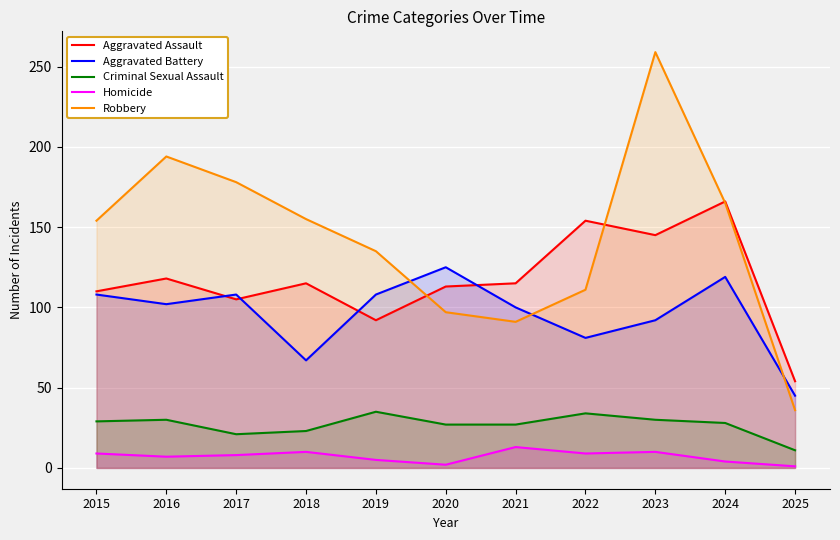

Does the chart display data point markers on the line(s)?

No